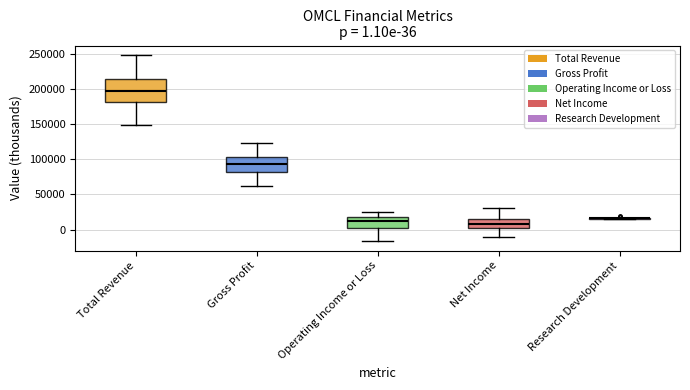

Which box is the tallest, from its lower edge to its upper edge?

Total Revenue